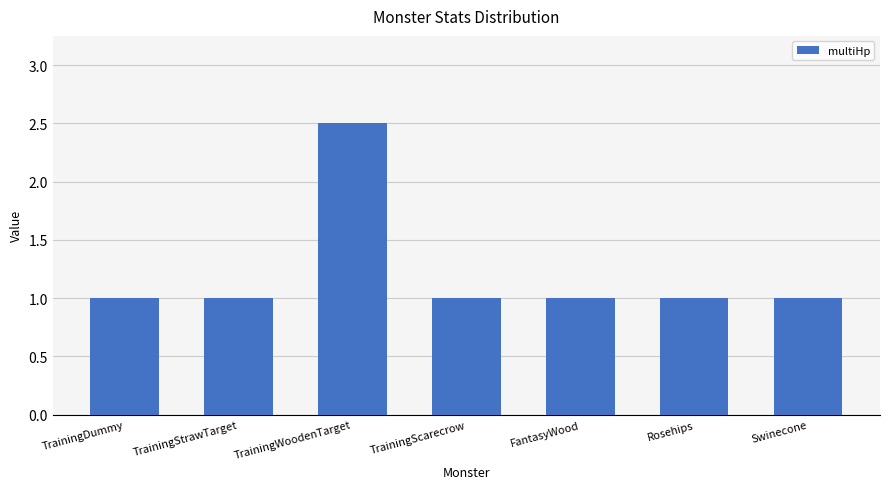

What is the sum of the values at Swinecone and TrainingWoodenTarget?

3.5